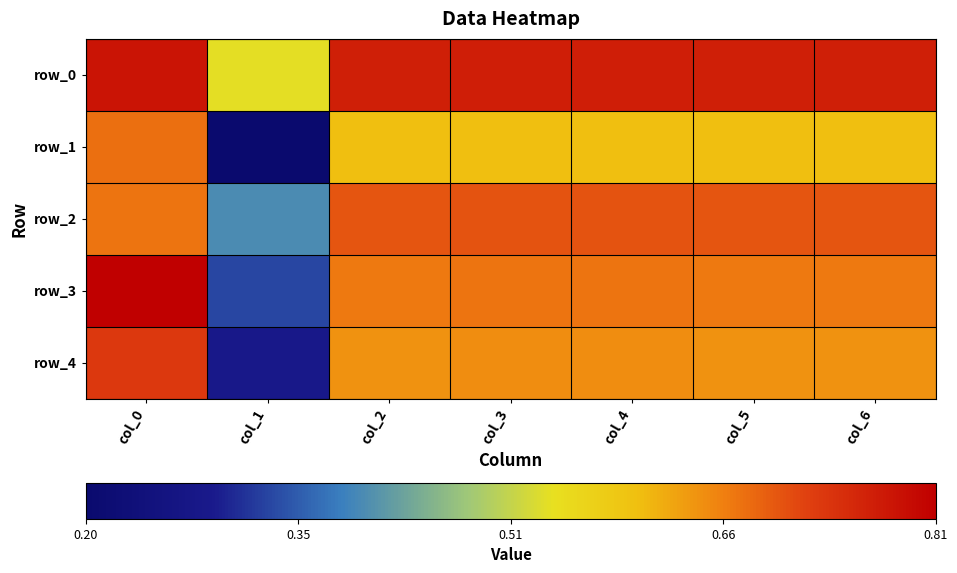

At which category is the sum across all series the highest?

col_0